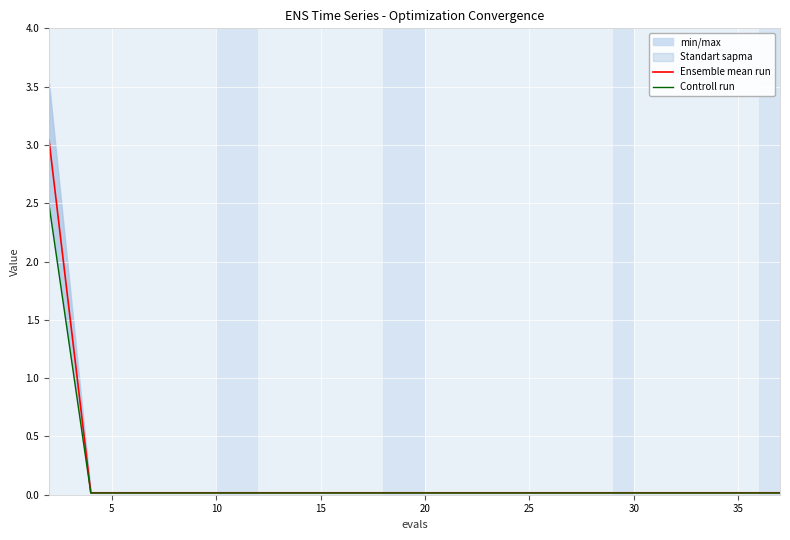

Reading left to right, extract all data points from this chart.

Ensemble mean run: 3.0	0.0	0.0	0.0	0.0	0.0	0.0	0.0	0.0	0.0	0.0	0.0	0.0	0.0	0.0	0.0	0.0	0.0	0.0	0.0
Controll run: 2.5	0.0	0.0	0.0	0.0	0.0	0.0	0.0	0.0	0.0	0.0	0.0	0.0	0.0	0.0	0.0	0.0	0.0	0.0	0.0